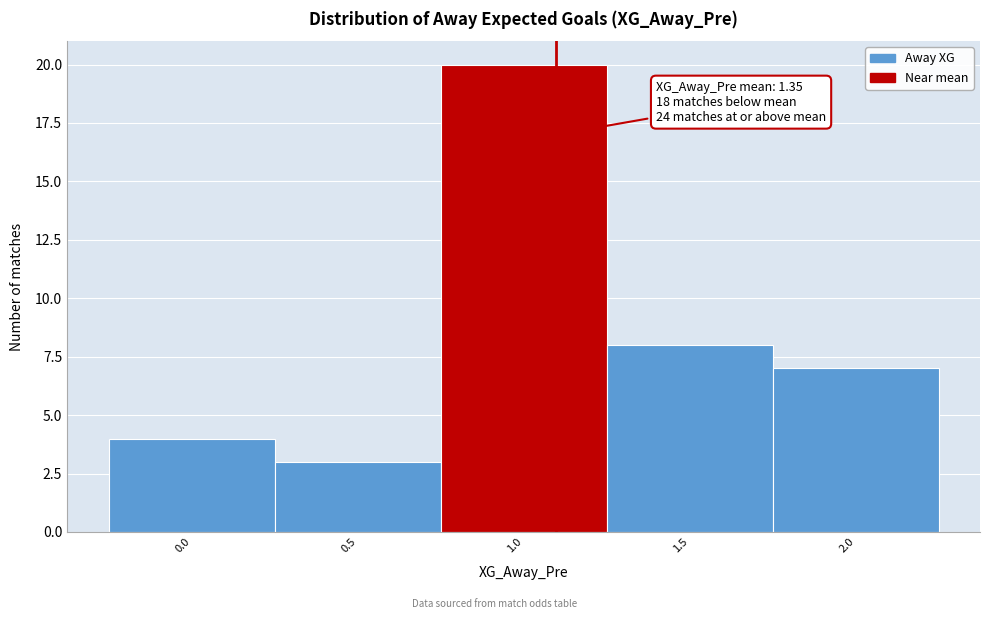

Reading left to right, list all the values displayed in this chart.

0.0=4	0.5=3	1.0=20	1.5=8	2.0=7